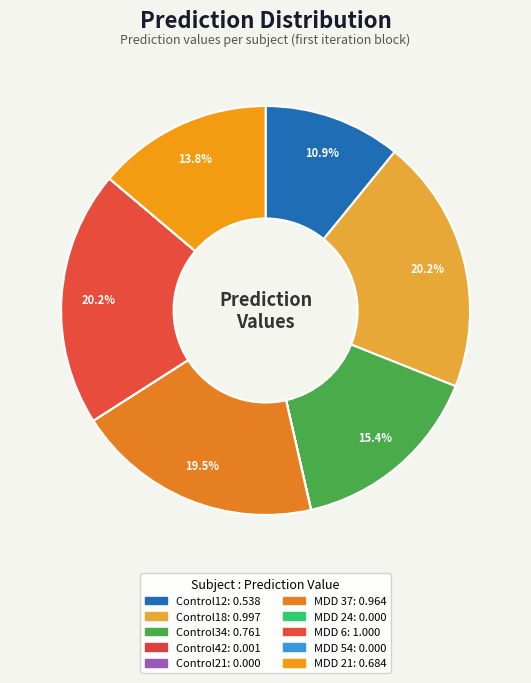

What percentage is NOT represented by MDD 54?

100.0%